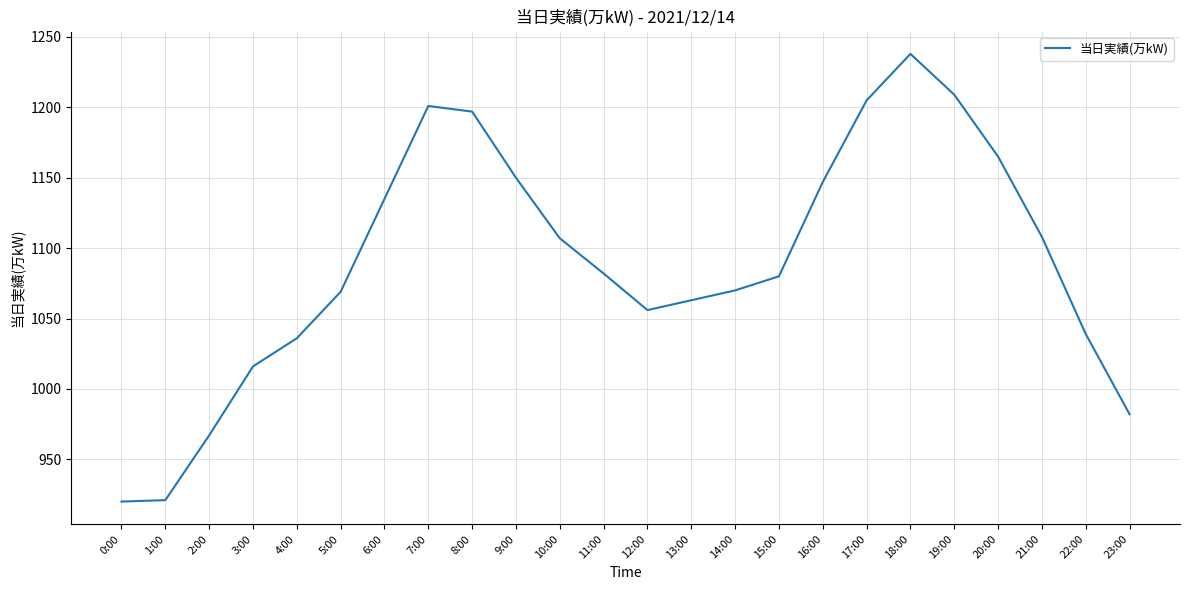

What position from the right is 15:00?

9